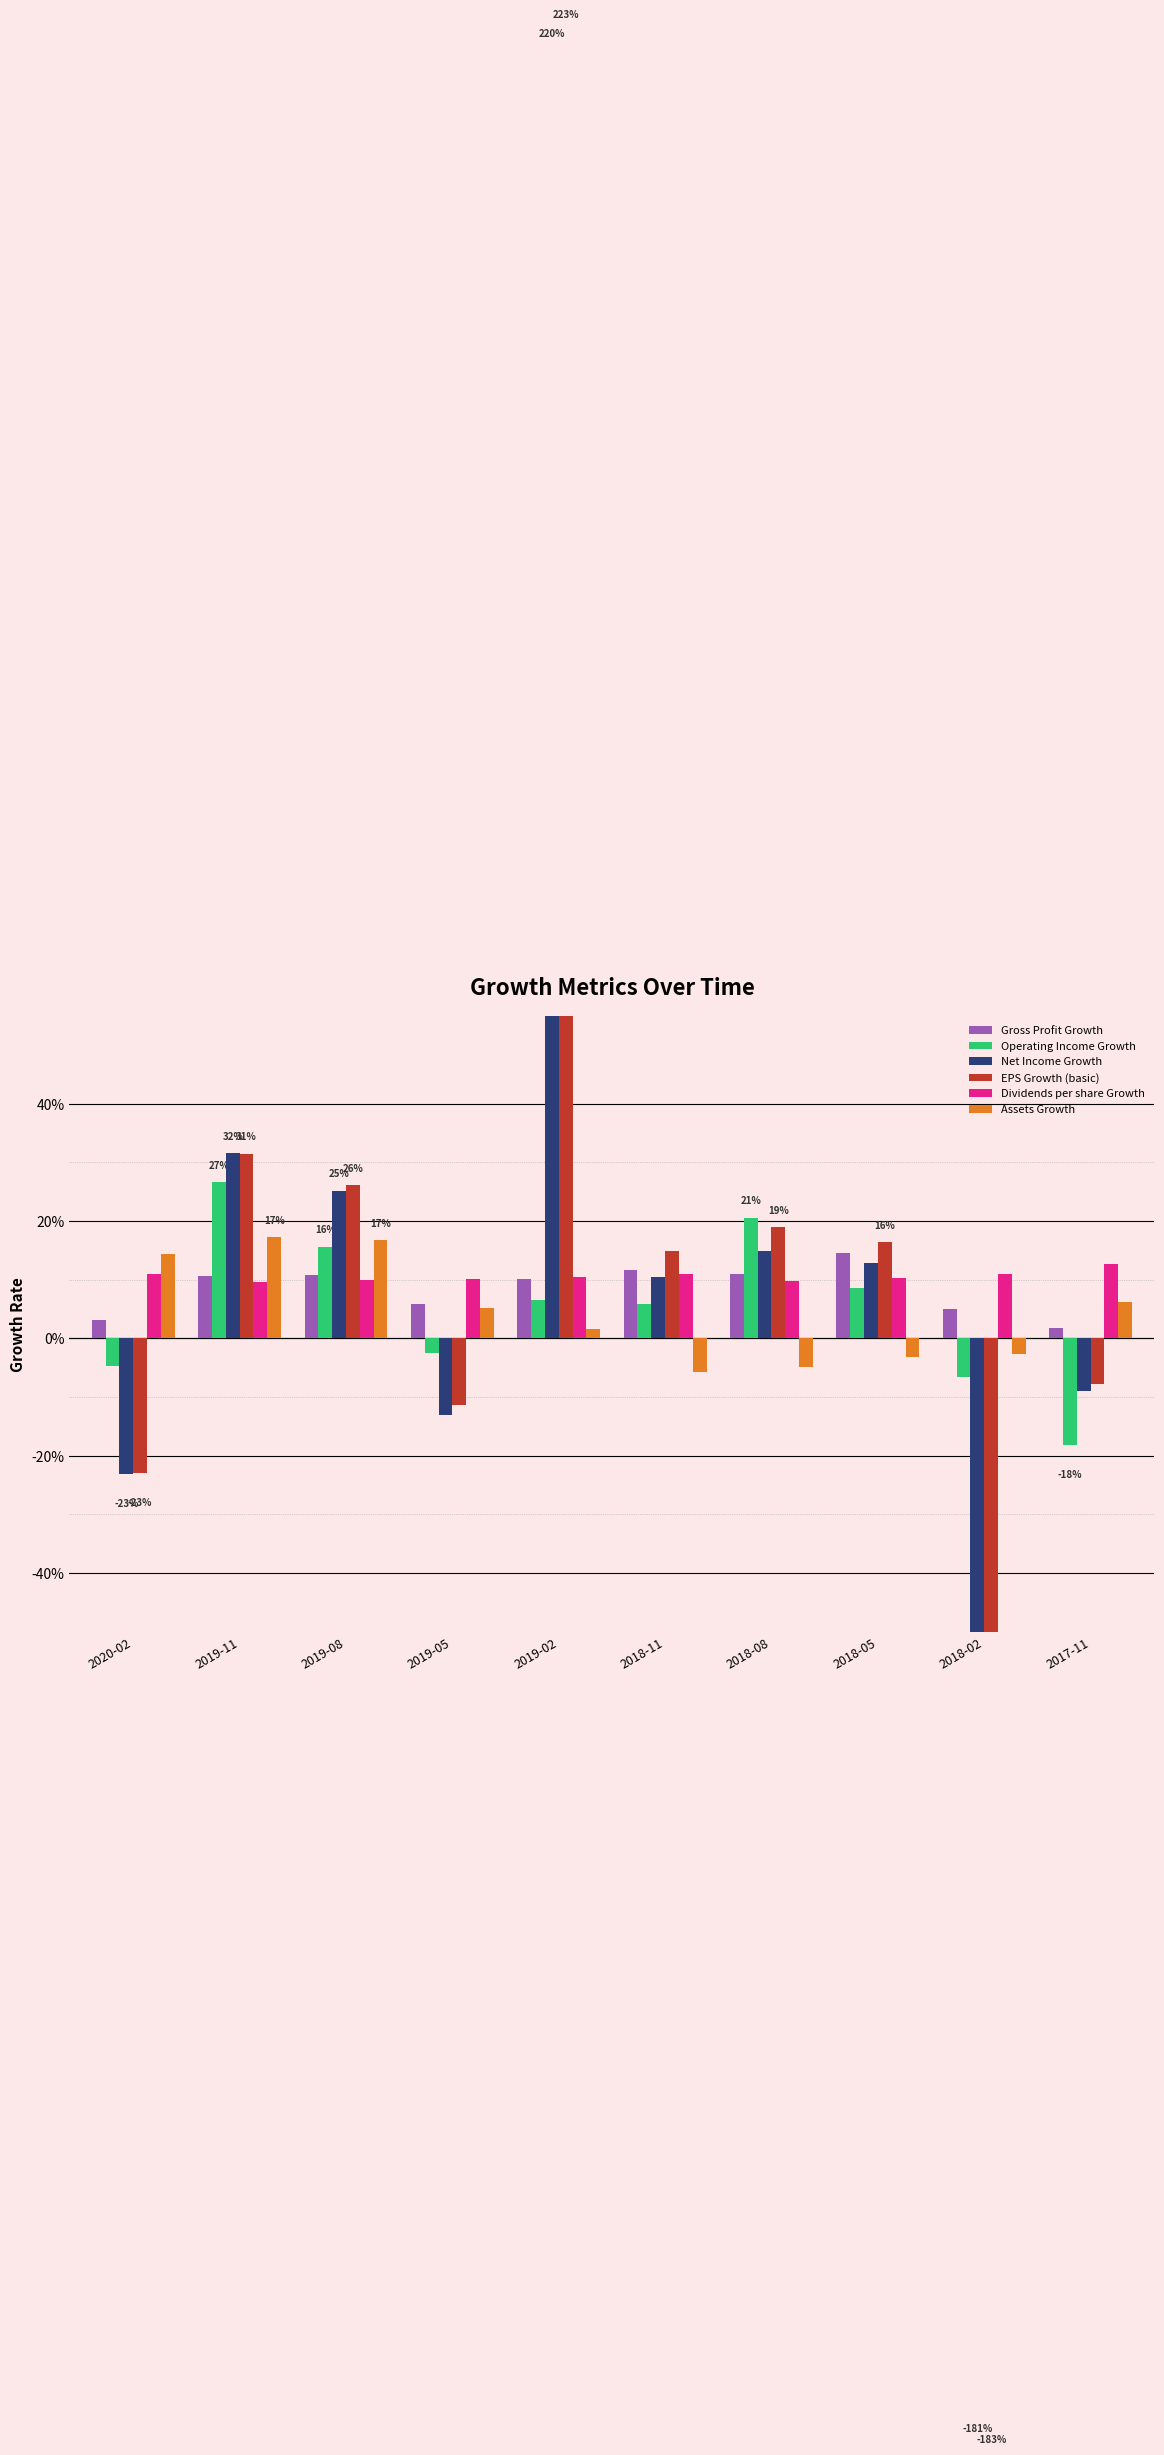

What is the difference between the Net Income Growth values at 2018-08 and 2017-11?

0.2